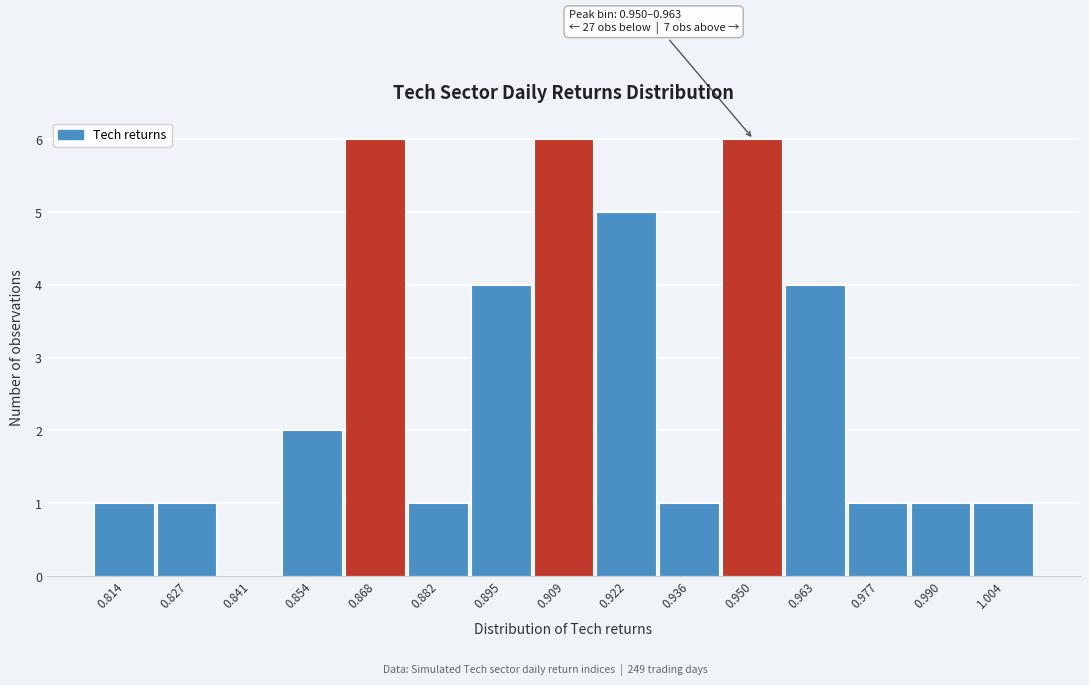

Reading right to left, what are all the values shown in this chart?

1.004=1	0.990=1	0.977=1	0.963=4	0.950=6	0.936=1	0.922=5	0.909=6	0.895=4	0.882=1	0.868=6	0.854=2	0.841=0	0.827=1	0.814=1